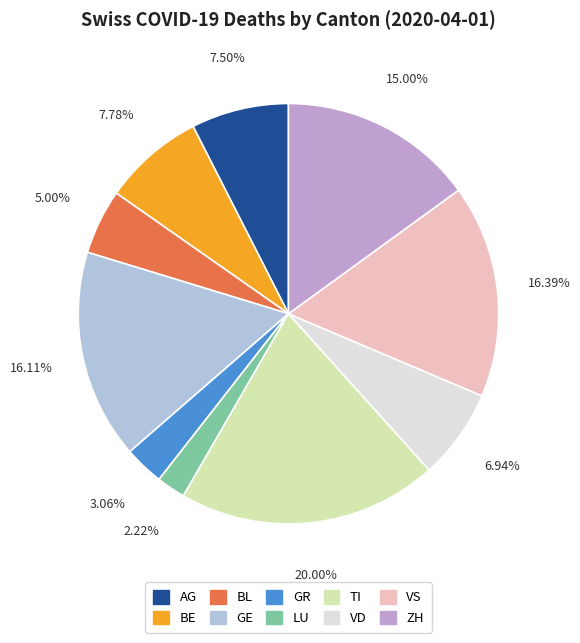

What is the total percentage of VS and VD?

23.3%